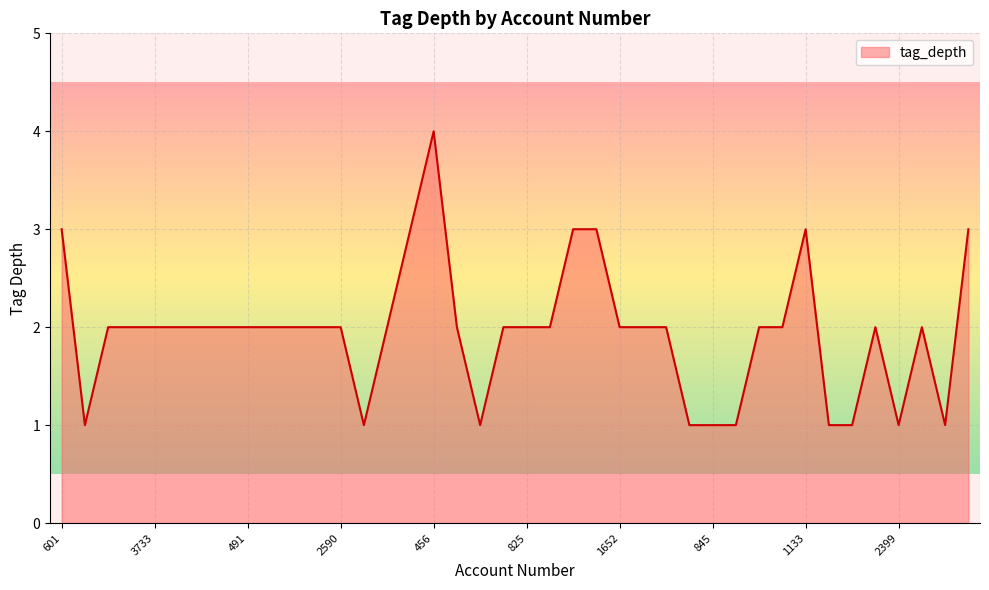

What is the maximum value shown in the chart?

4